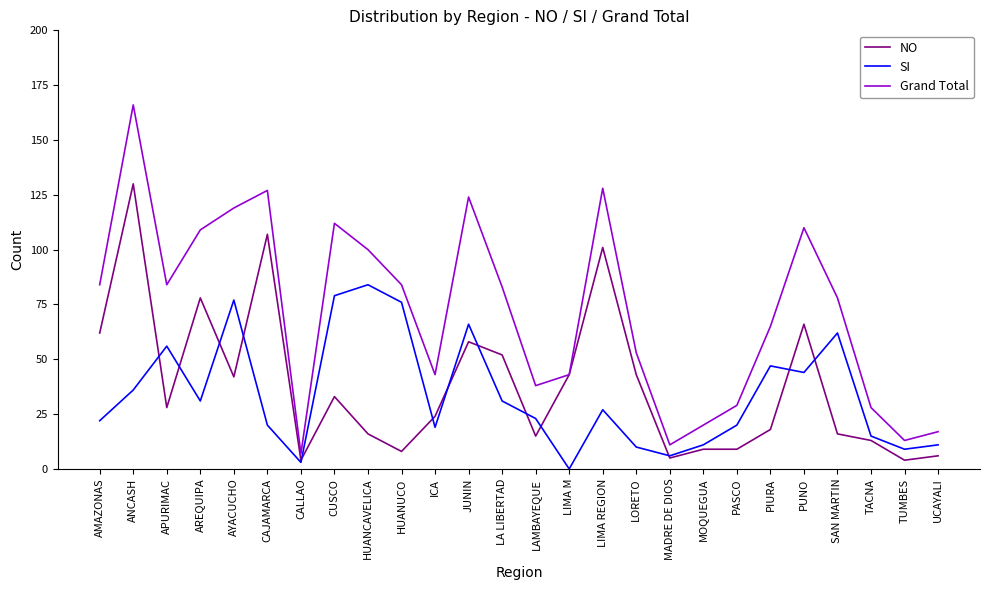

Which series changed the most between APURIMAC and AYACUCHO?

Grand Total